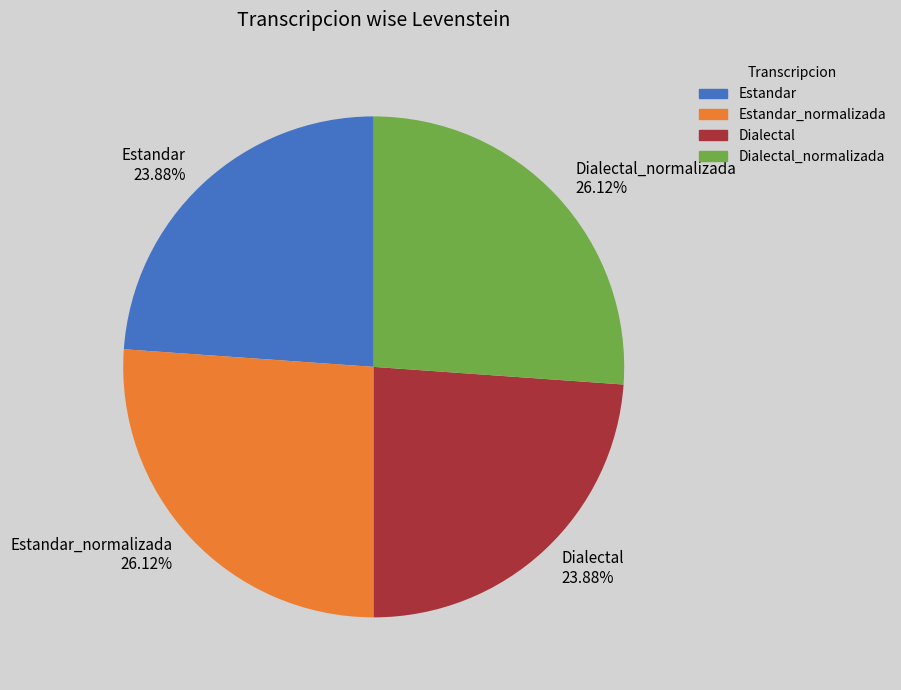

How many segments does this pie chart have?

4